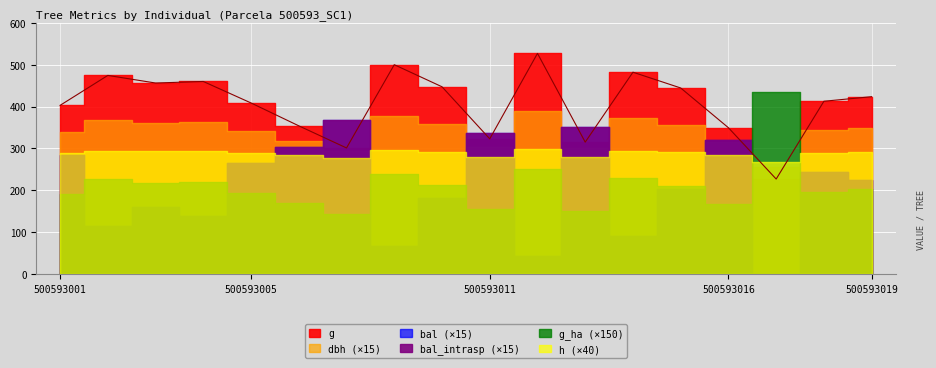

What is the sum of all g values?

7306.1